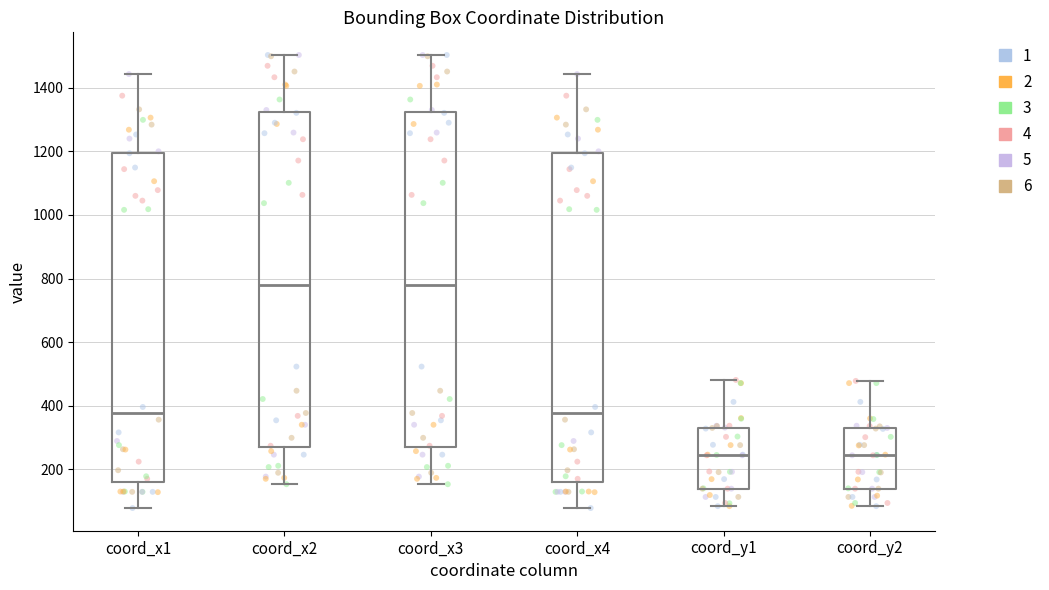

Reading left to right, read every box against the y-axis: the position of its median line, the range the box covers, and the ends of its whiskers. The values are not printed on the chart, so give them approximately, as read against the axis.

coord_x1: median 380, box 160 to 1200, whiskers 80 to 1440
coord_x2: median 780, box 260 to 1320, whiskers 160 to 1500
coord_x3: median 780, box 260 to 1320, whiskers 160 to 1500
coord_x4: median 380, box 160 to 1200, whiskers 80 to 1440
coord_y1: median 240, box 140 to 340, whiskers 80 to 480
coord_y2: median 240, box 140 to 320, whiskers 80 to 480